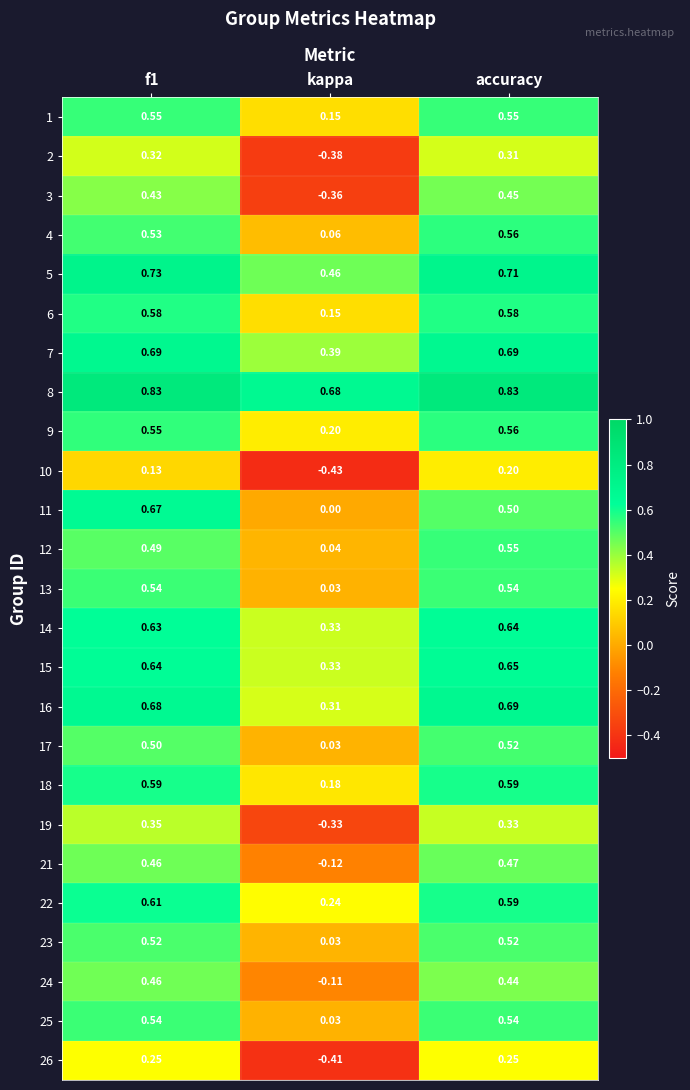

Is the value of 16 at kappa greater than the value of 7 at accuracy?

No